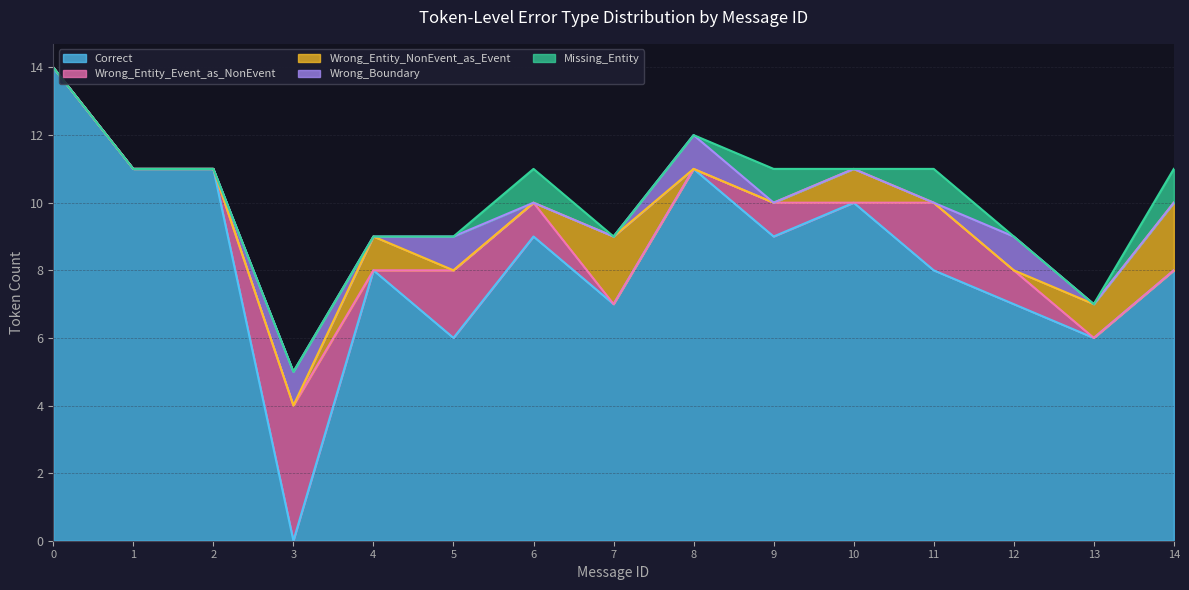

True or false: Wrong_Boundary has a value of 0 at 10.

False